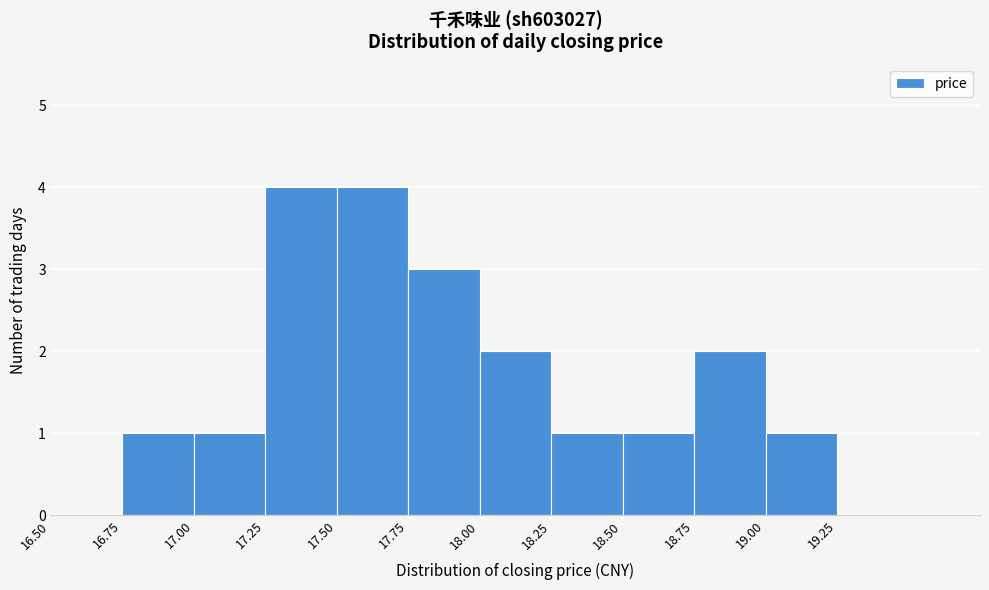

Reading left to right, transcribe this chart: for each bar, give the range it covers on the x-axis and its height. The values are not printed on the chart, so give them approximately, as read against the axis.

16.50 to 16.75: 0
16.75 to 17.00: 1
17.00 to 17.25: 1
17.25 to 17.50: 4
17.50 to 17.75: 4
17.75 to 18.00: 3
18.00 to 18.25: 2
18.25 to 18.50: 1
18.50 to 18.75: 1
18.75 to 19.00: 2
19.00 to 19.25: 1
19.25 to 19.50: 0